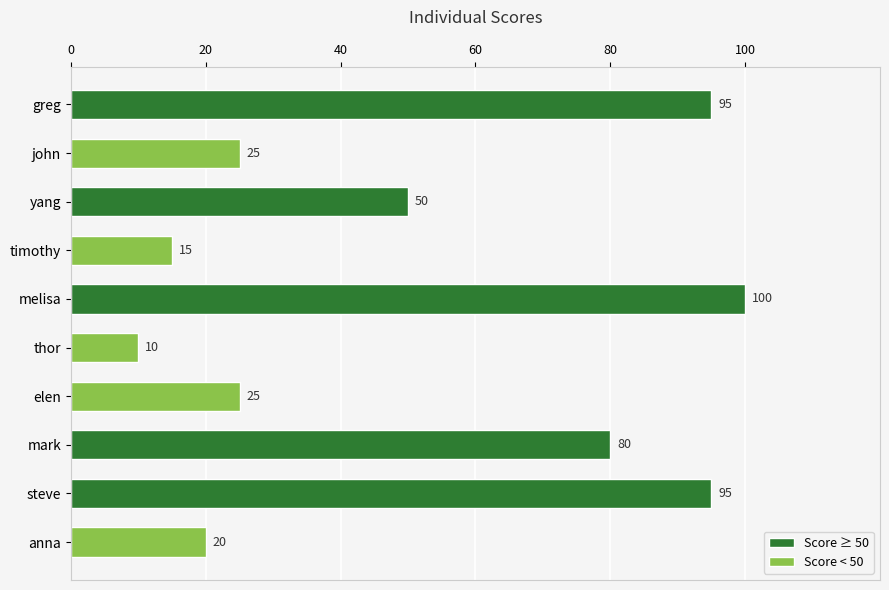

Reading top to bottom, extract all data points from this chart.

95	25	50	15	100	10	25	80	95	20